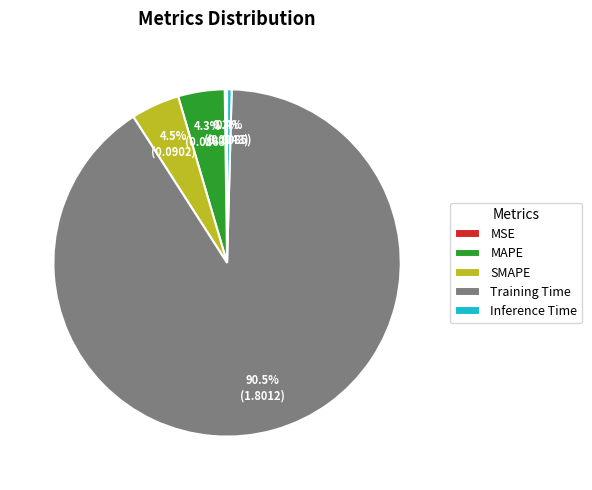

Combined, do SMAPE and MAPE account for over 50%?

No